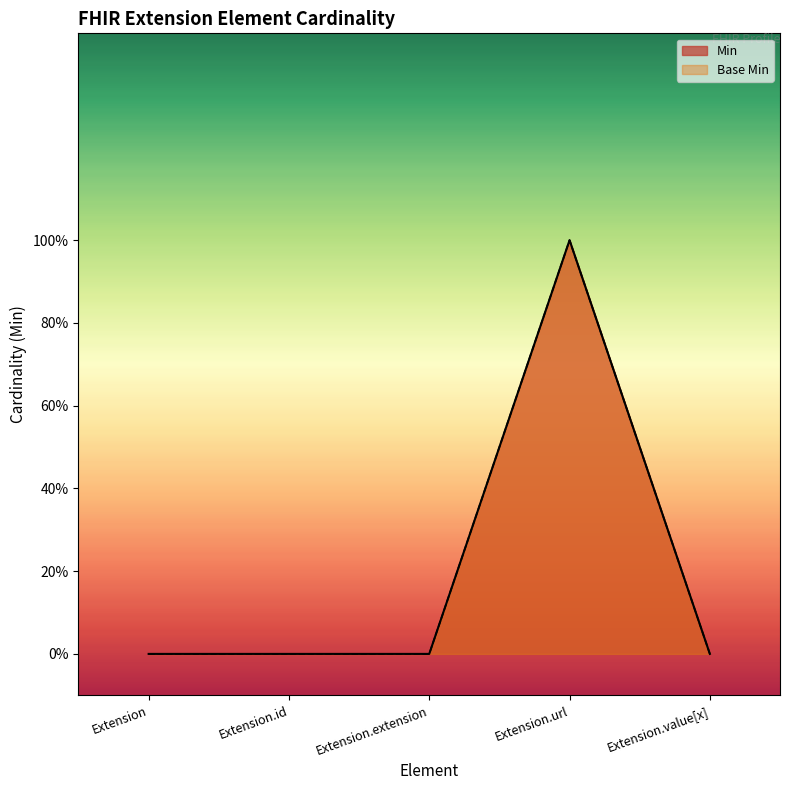

Is it true that Base Min equals 0 at Extension?

True